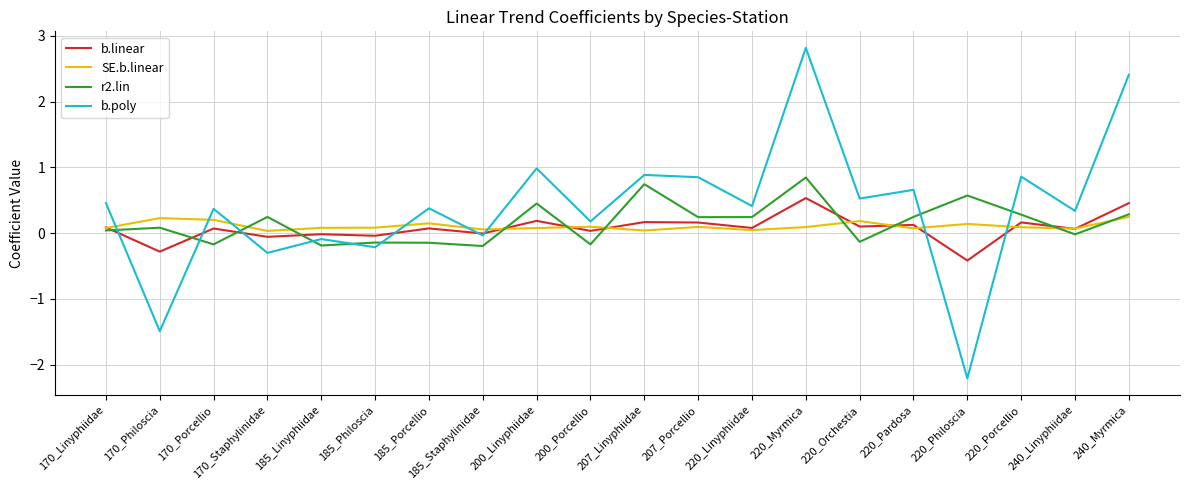

What is the difference between the highest and lowest values at 220_Philoscia?

2.8